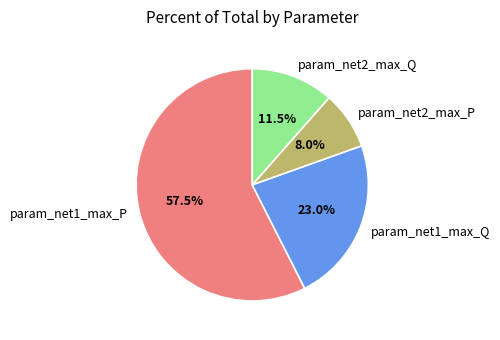

Approximately how many times larger is the value at param_net2_max_Q compared to param_net2_max_P?

1.4